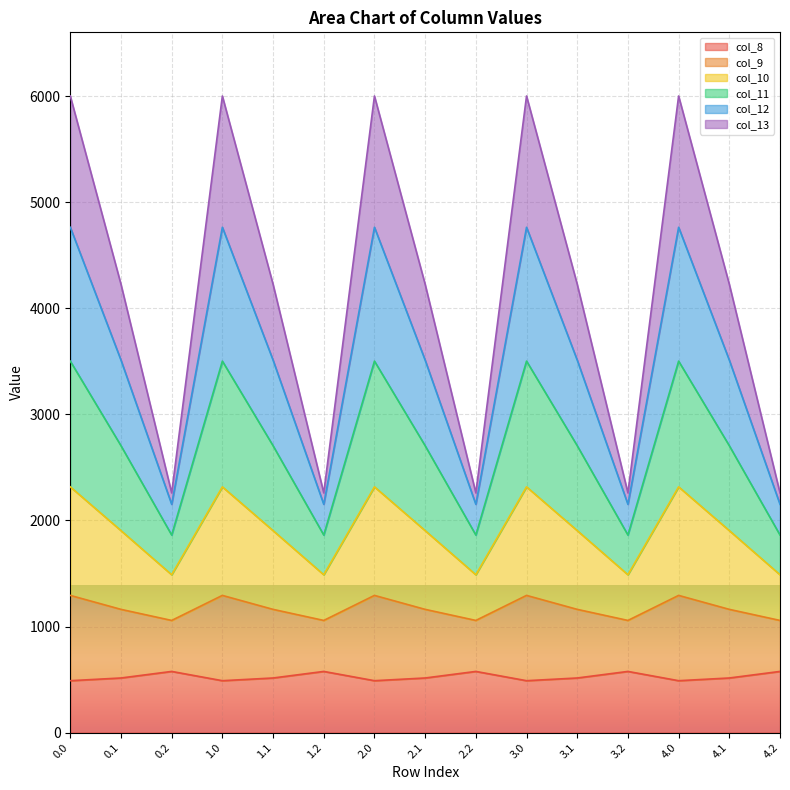

At which category does col_13 reach its first local peak?

1.0